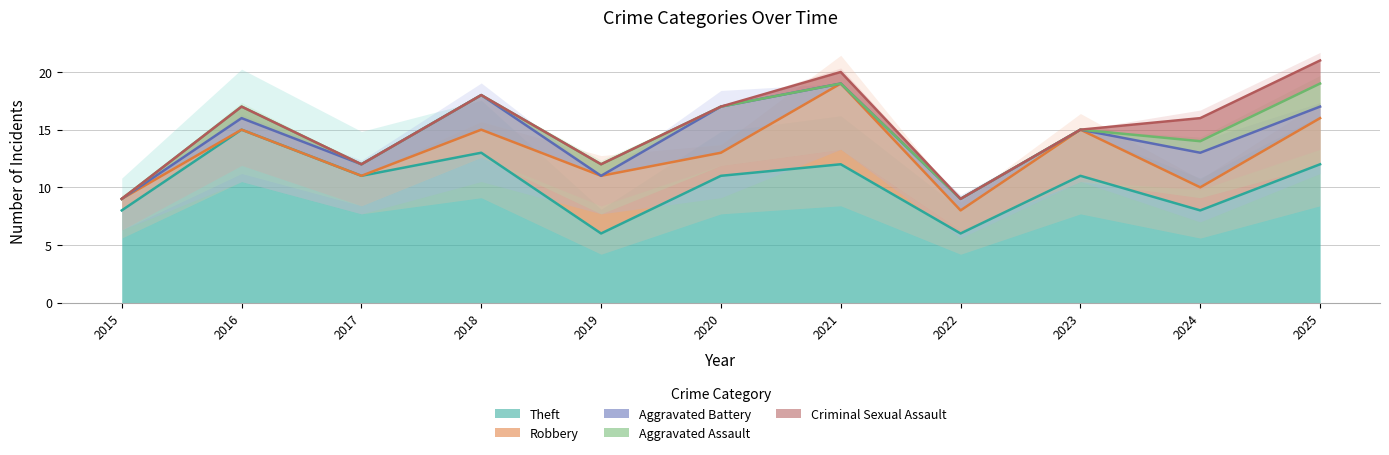

At which label does Theft reach its peak?

2016